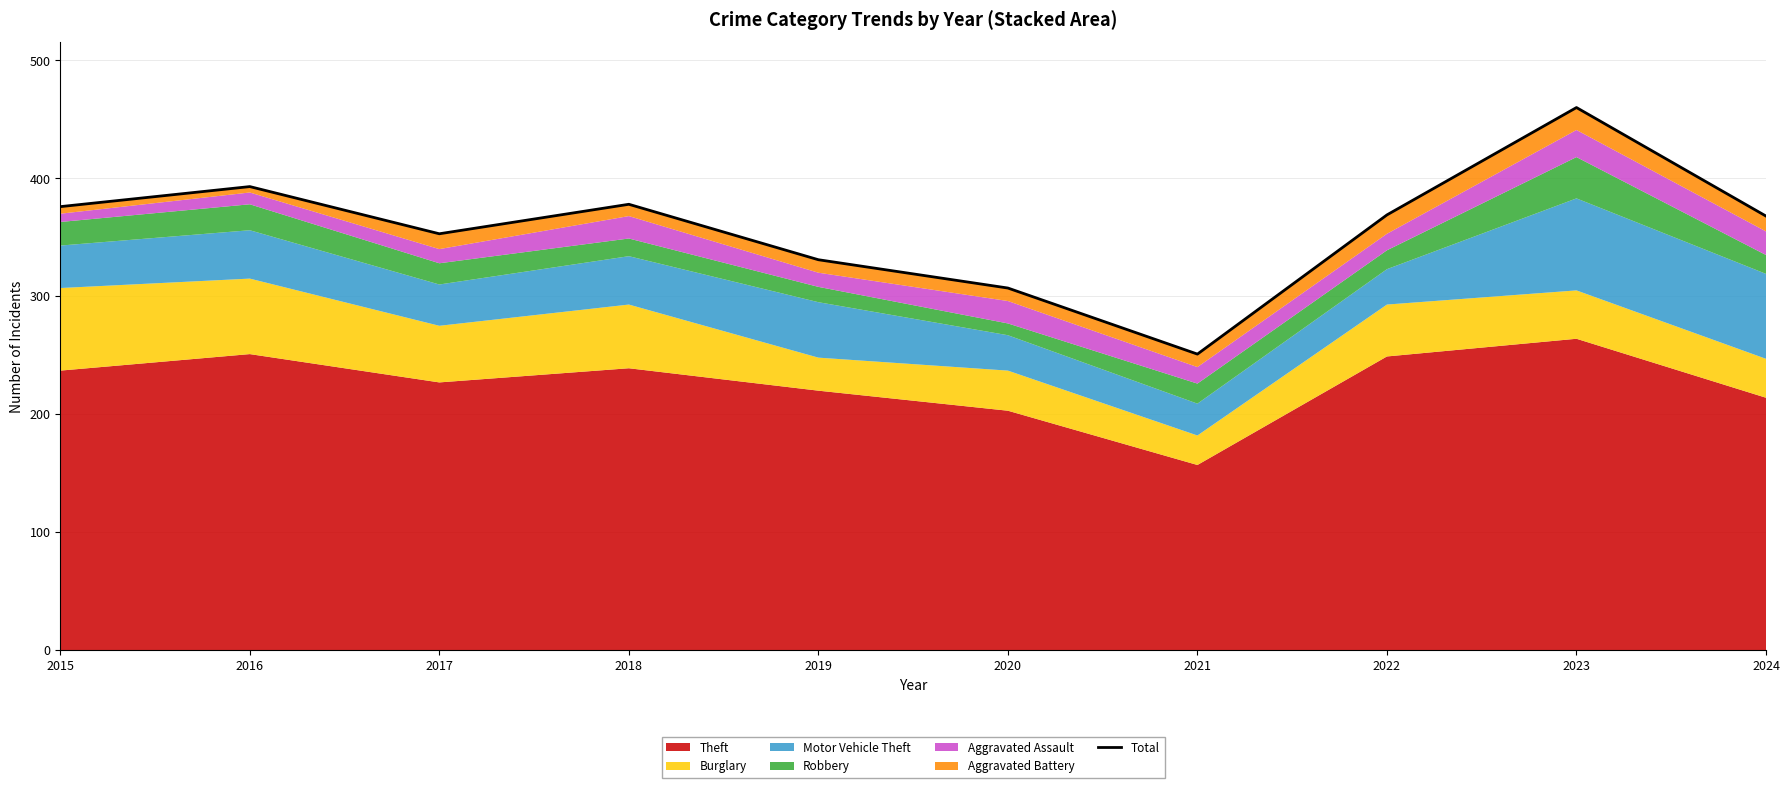

How many data points are above 369?

4